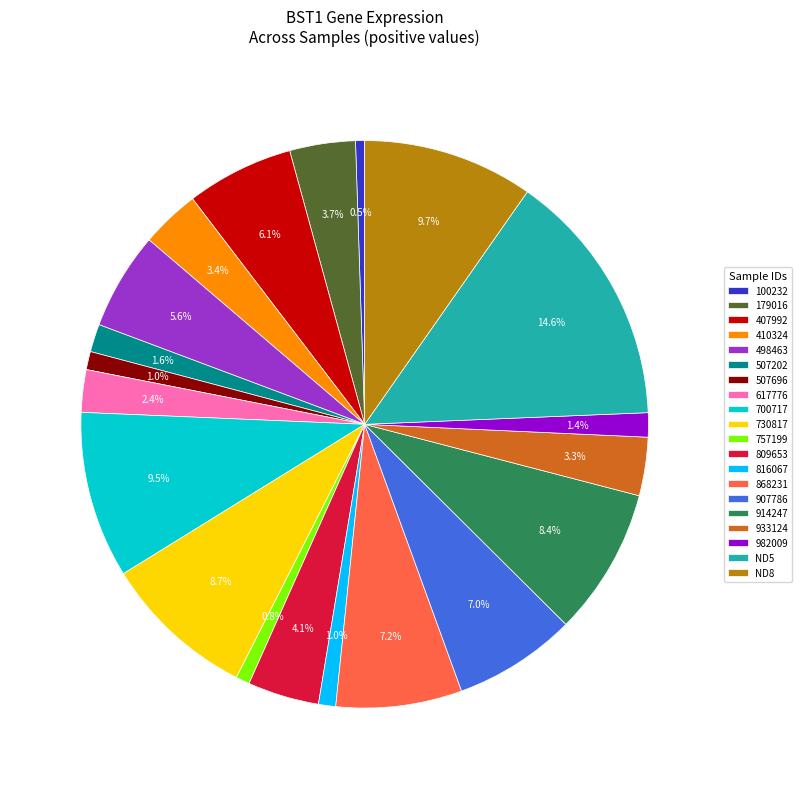

What percentage do 868231 and 730817 together represent?

15.9%